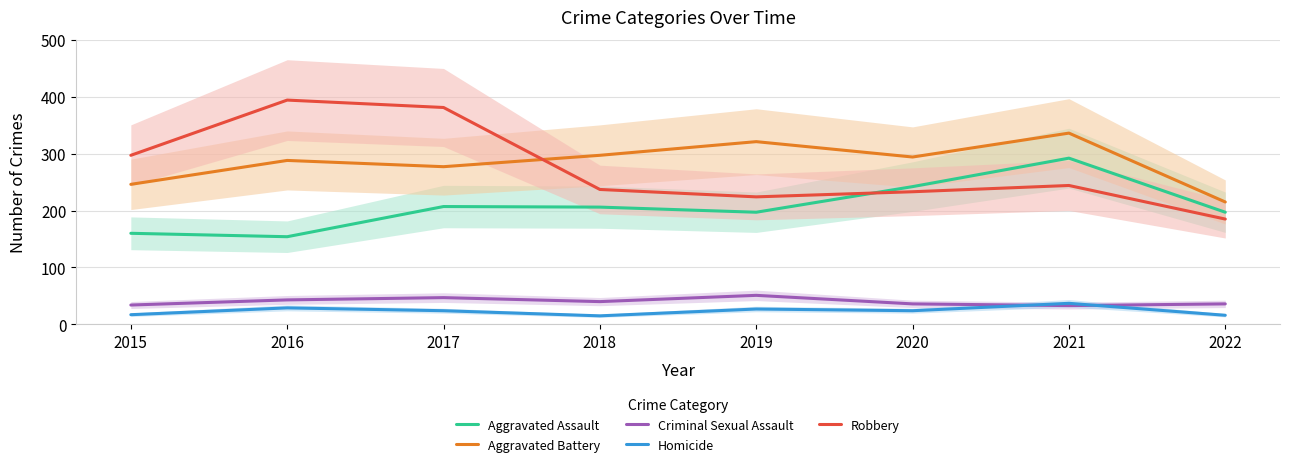

Where does the Aggravated Assault series first go above 206?

2017